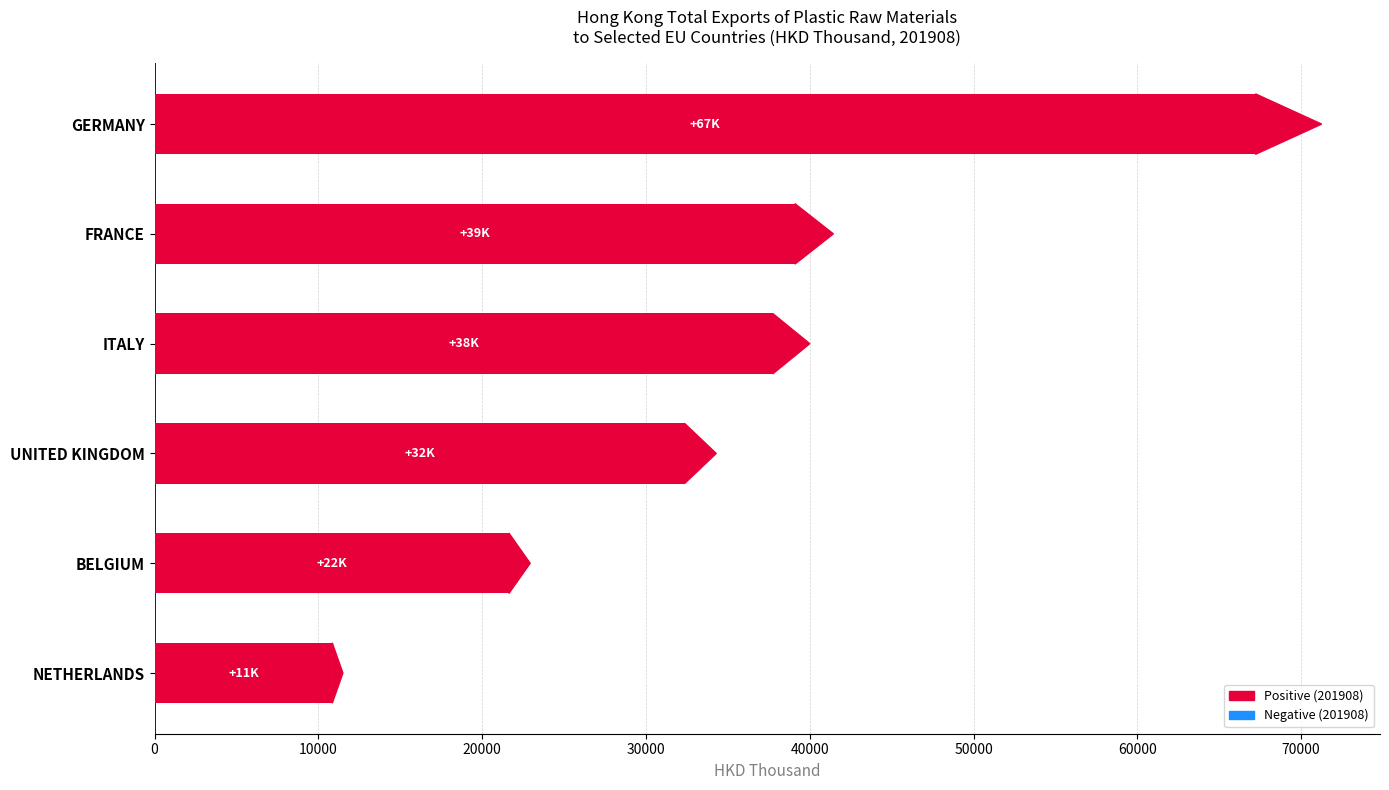

Reading top to bottom, transcribe all the data shown in this chart.

GERMANY=67221.1	FRANCE=39099.4	ITALY=37740.6	UNITED KINGDOM=32350.7	BELGIUM=21632.7	NETHERLANDS=10846.8